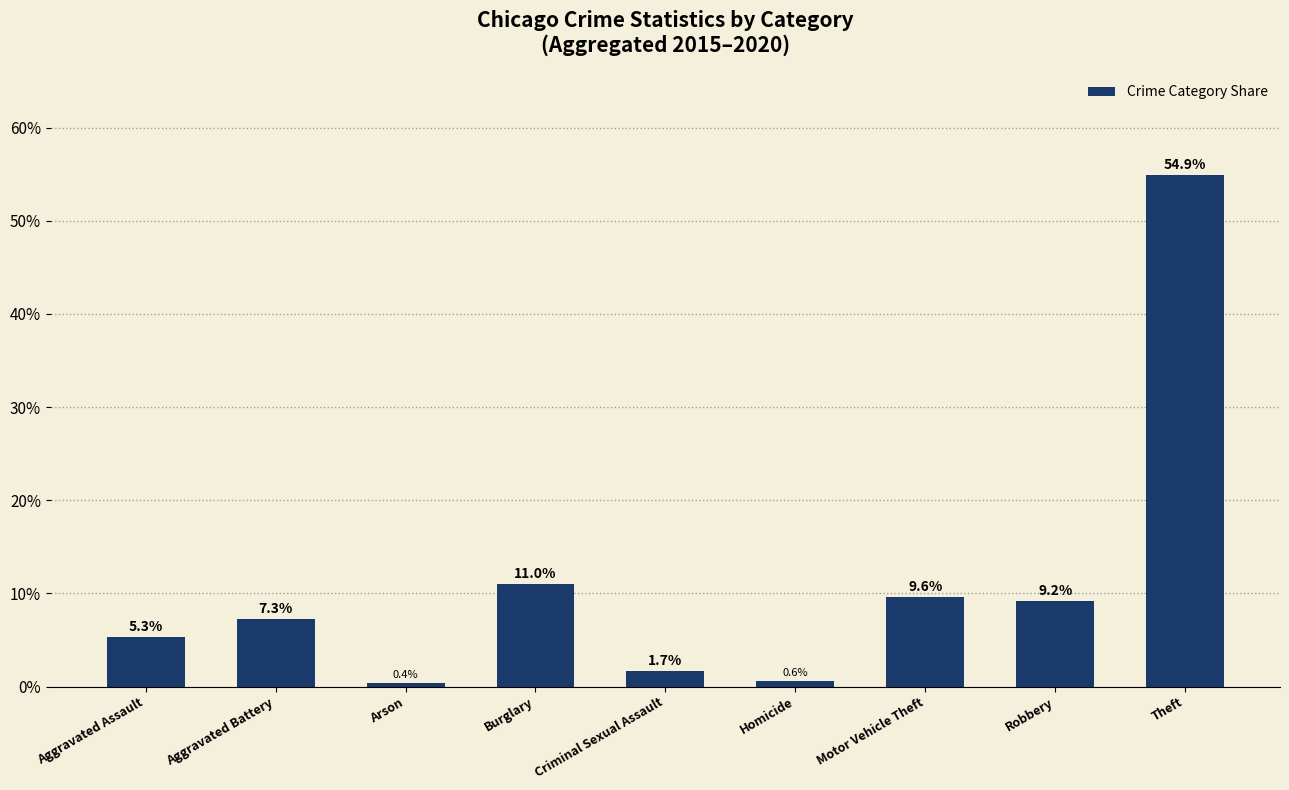

Which category has the lowest value across all series?

Arson